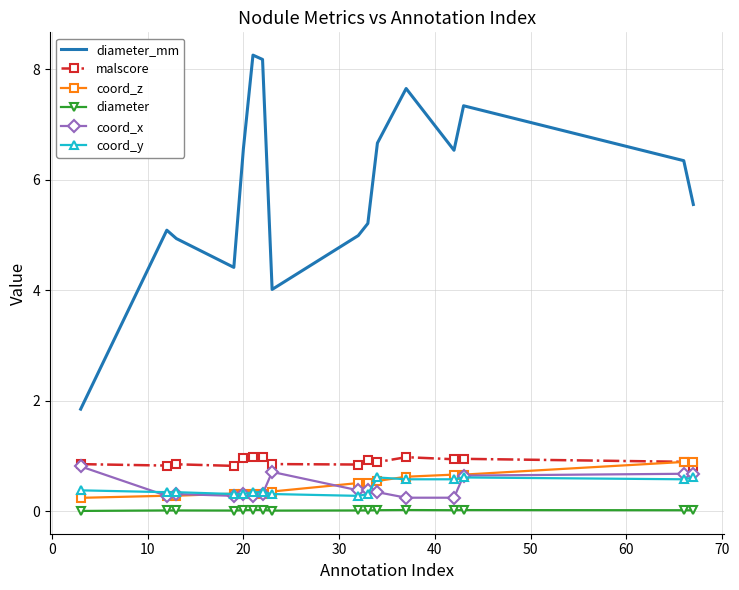

Which series has the largest total across all categories?

diameter_mm